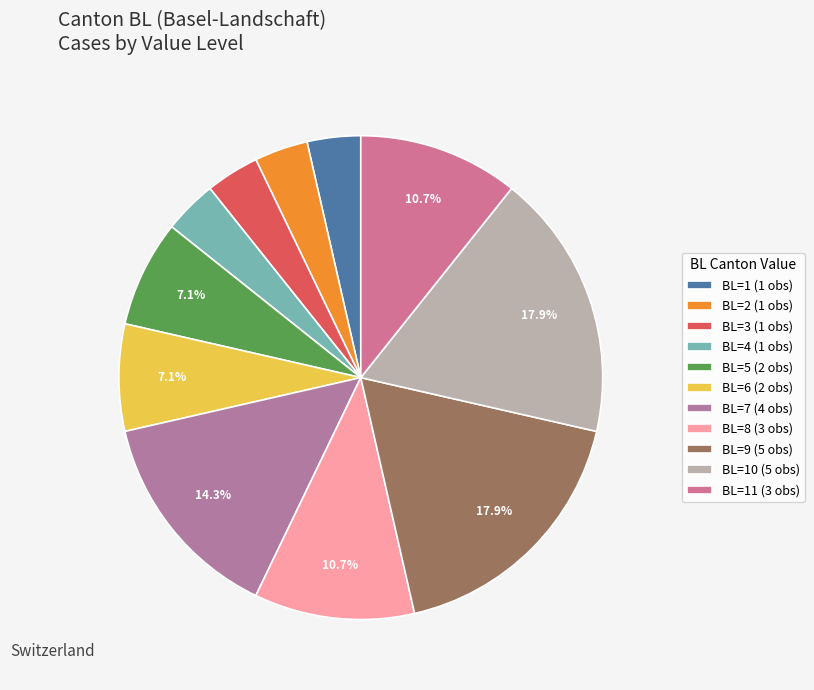

Count the number of slices in the pie.

11